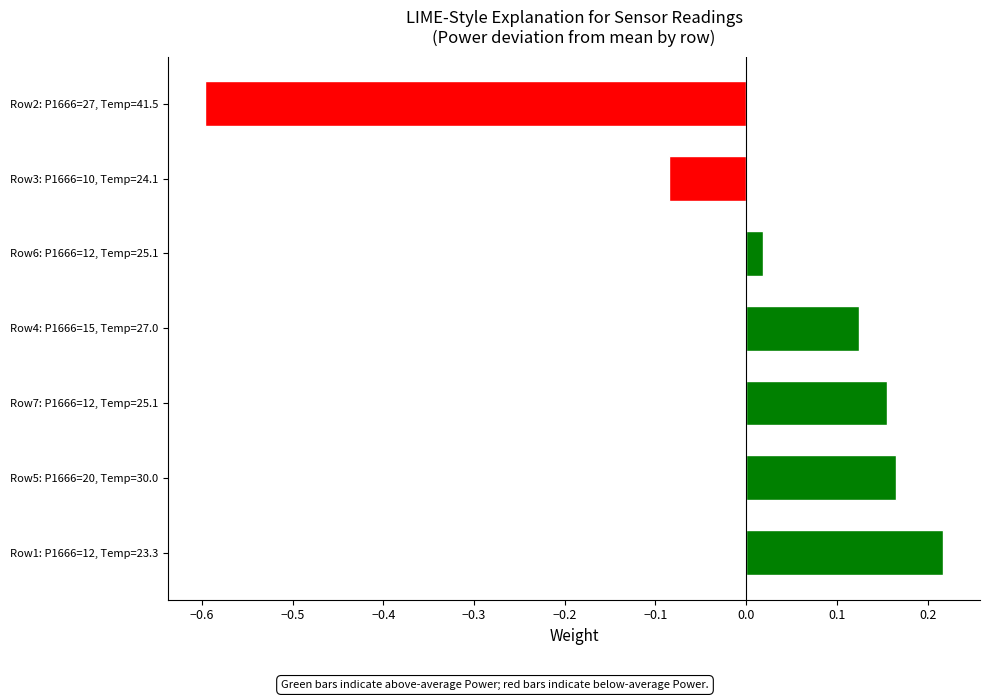

How many positive values are there?

5